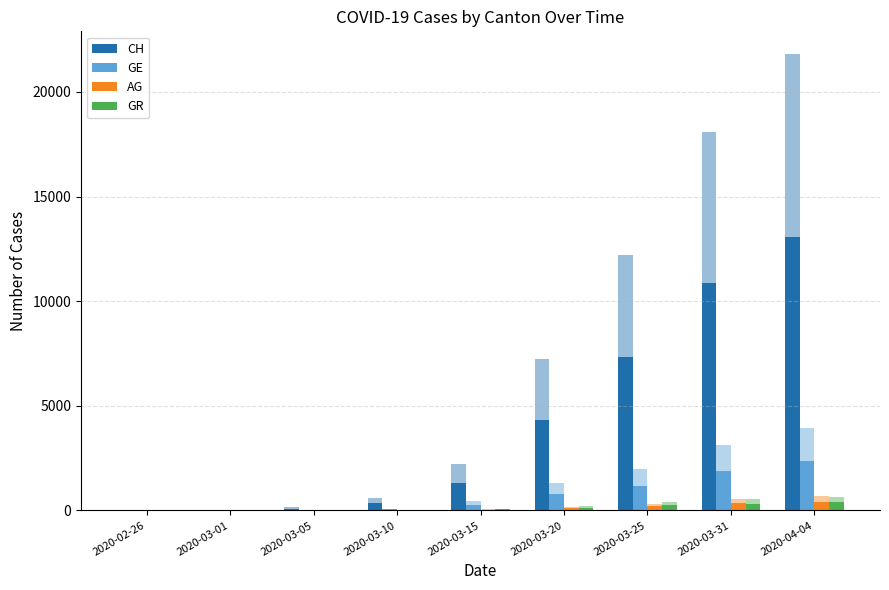

Are the bars horizontal?

No